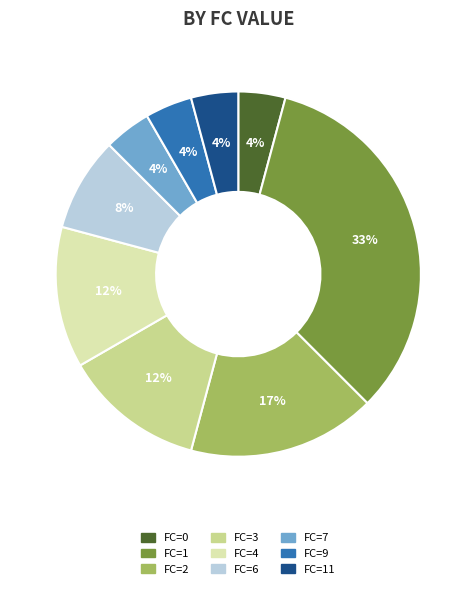

To the nearest percent, what portion does FC=11 represent?

4%